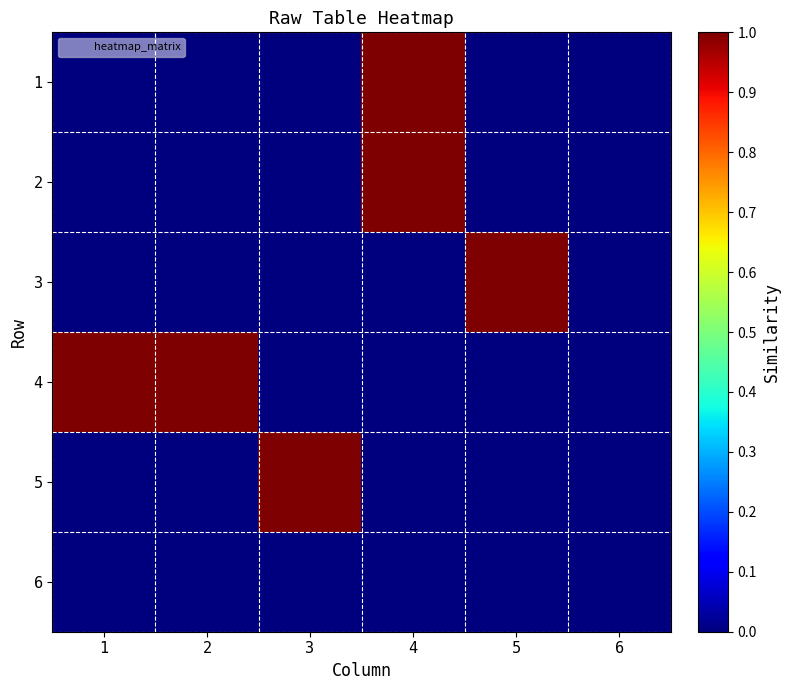

List the series in order of their peak value, highest first.

1, 2, 3, 4, 5, 6